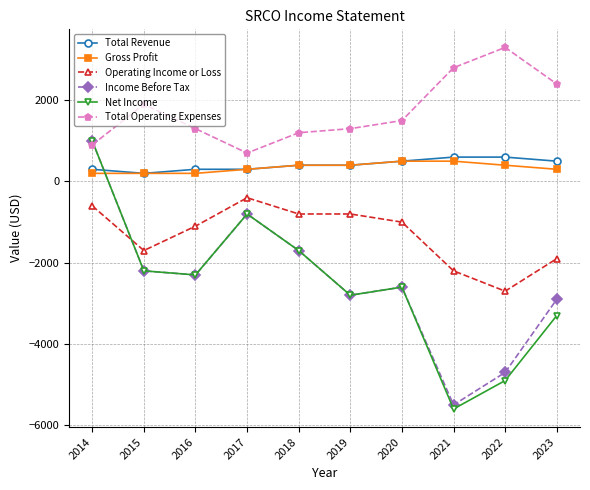

What is the approximate value of Income Before Tax at 2019?

-2800